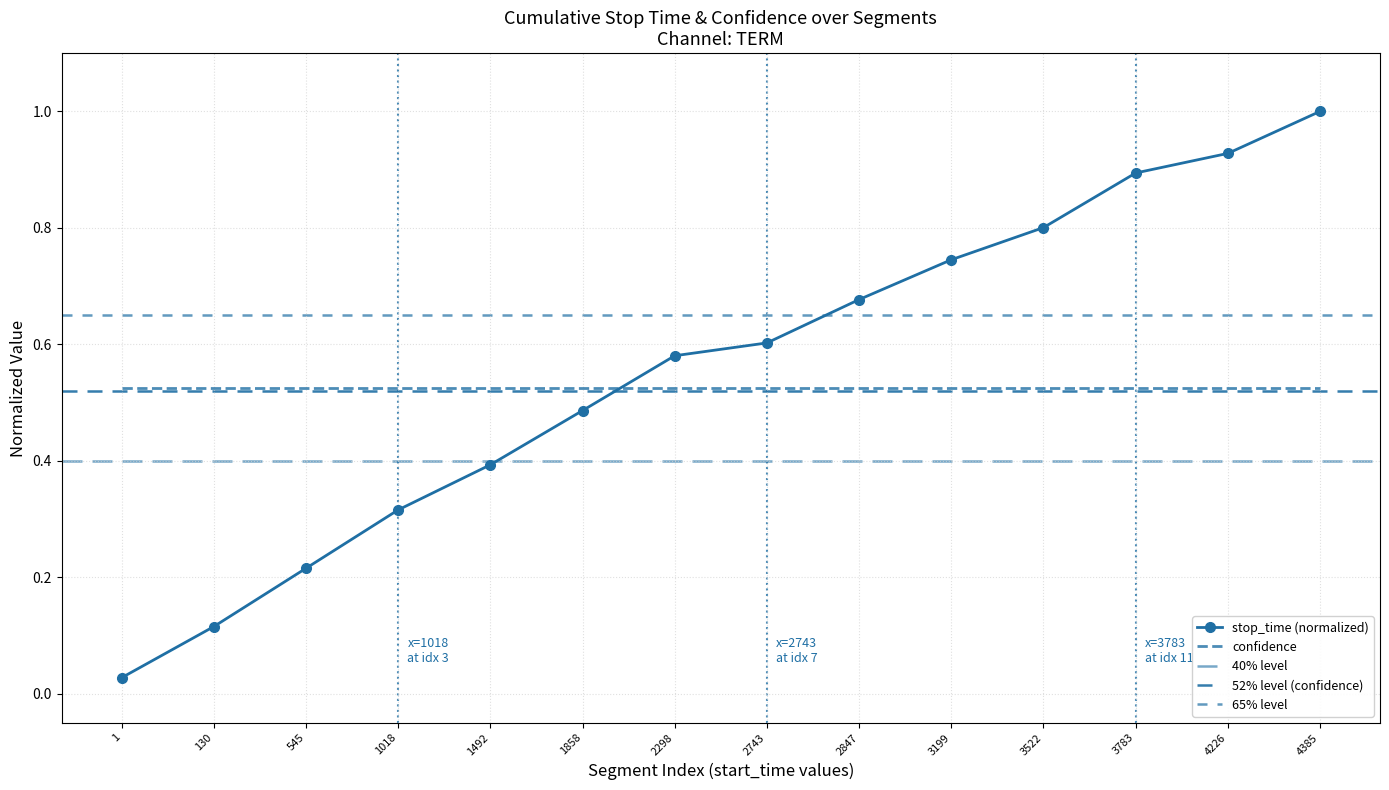

What is the sum of the values at 4226 and 3783?

1.8